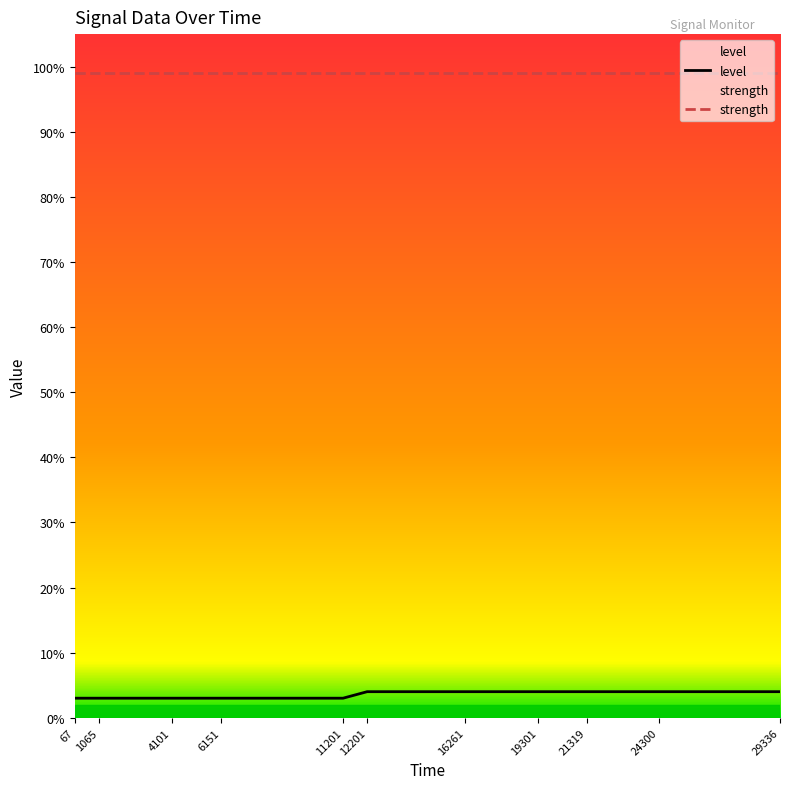

Where is the data nearest to the value 3?

67